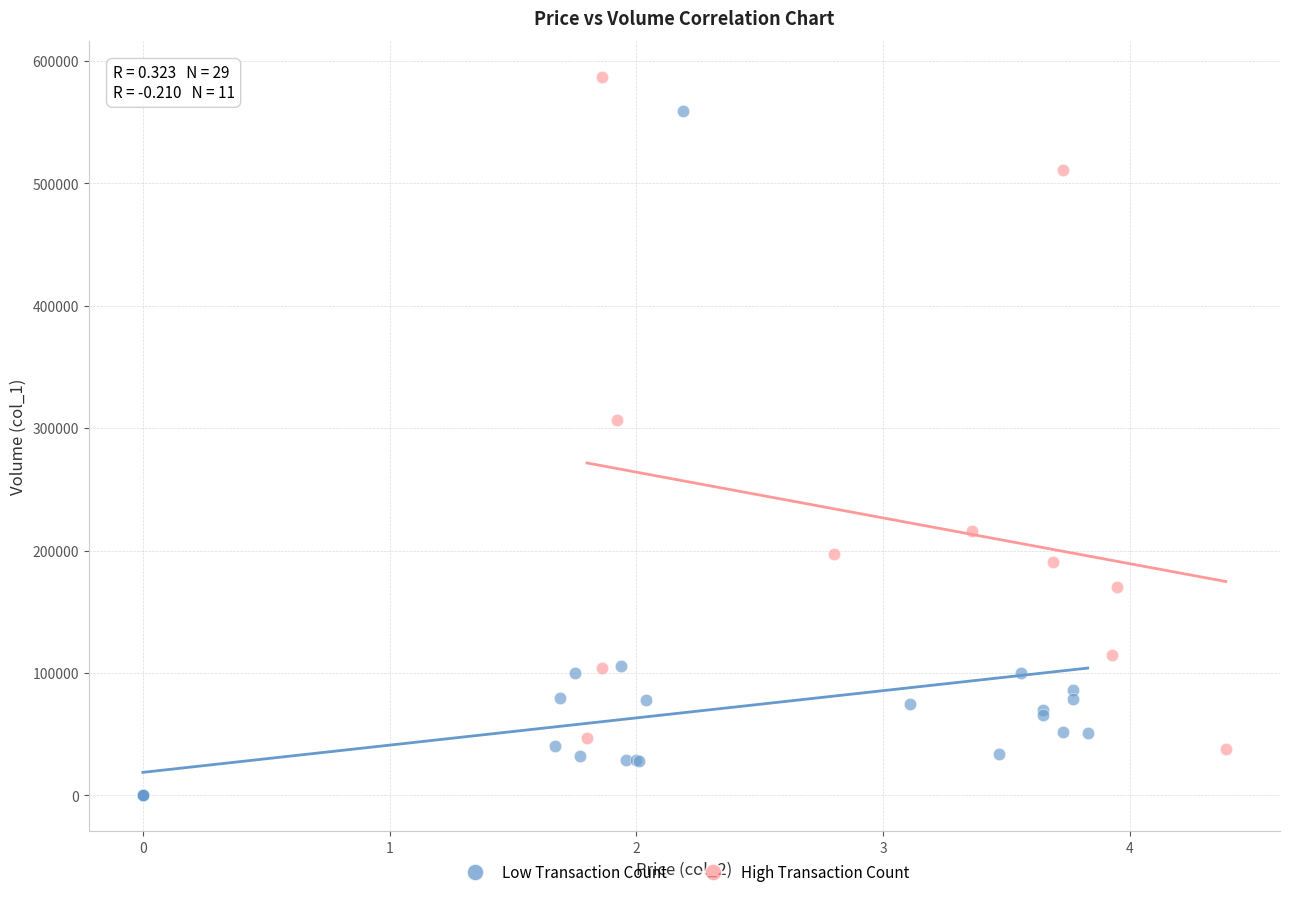

Which series contains the highest Y value?

High Transaction Count